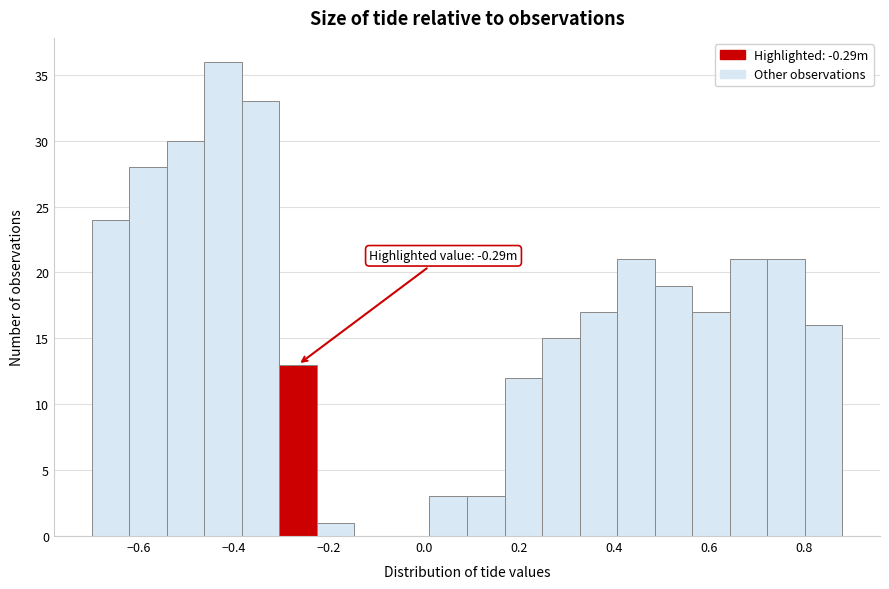

Read against the x-axis, roughly where is the centre of the tallest bar?

-0.42